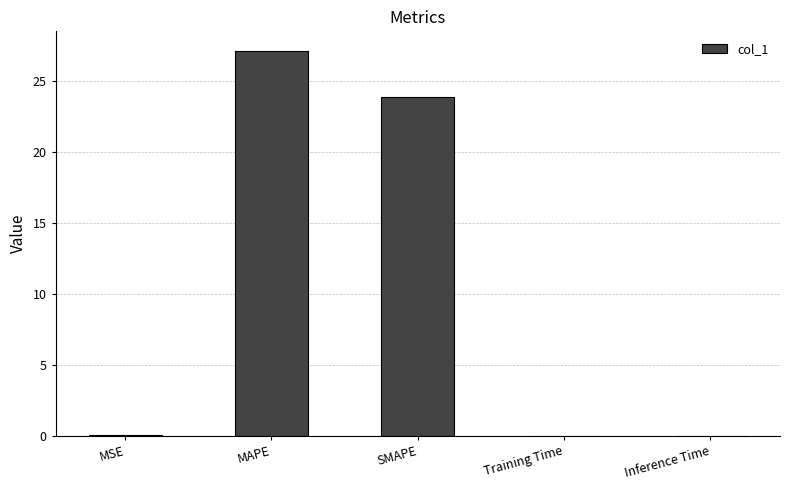

The chart shows a value of 27.1 at MAPE. True or false?

True